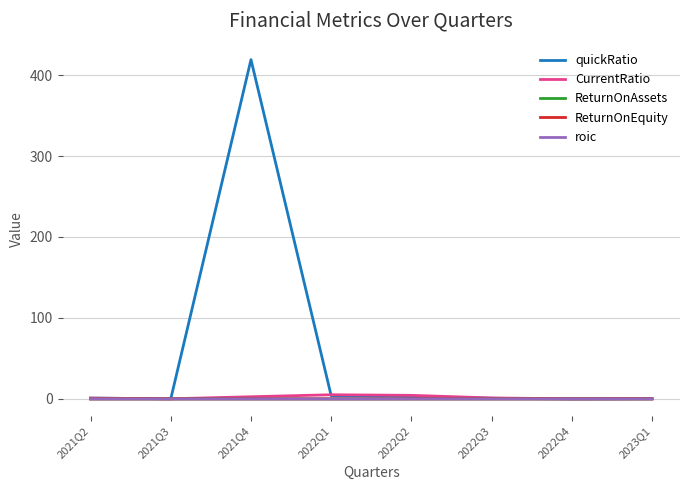

How many distinct data groups are displayed?

5